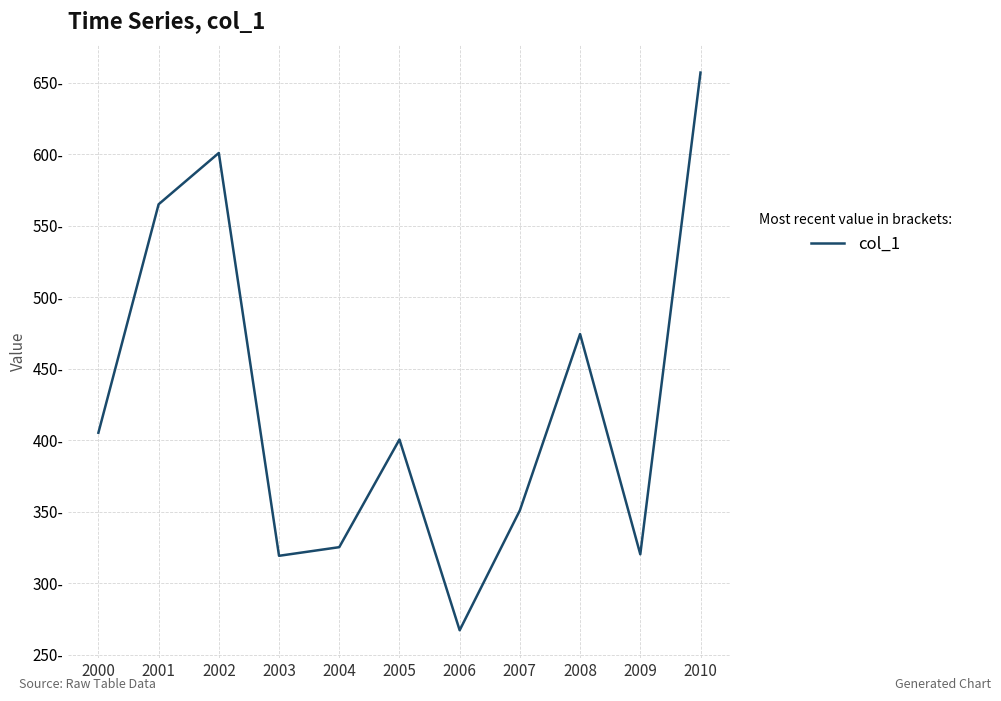

Does the chart display data point markers on the line(s)?

No